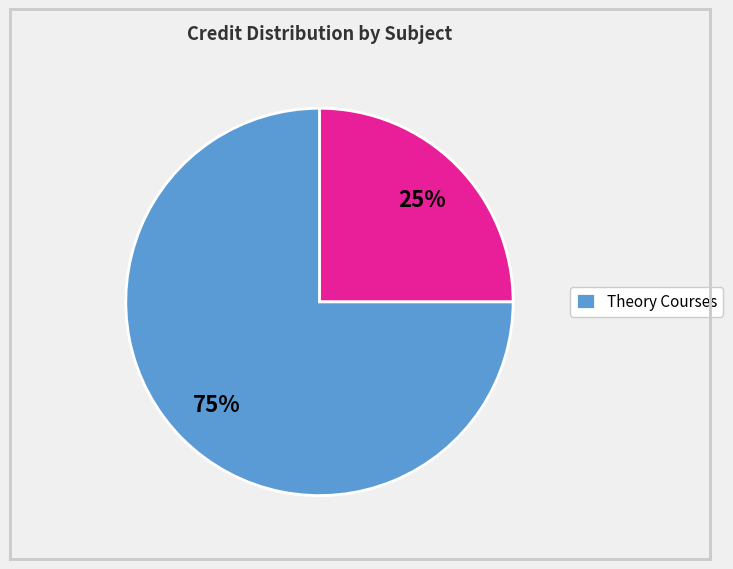

Count the number of slices in the pie.

2